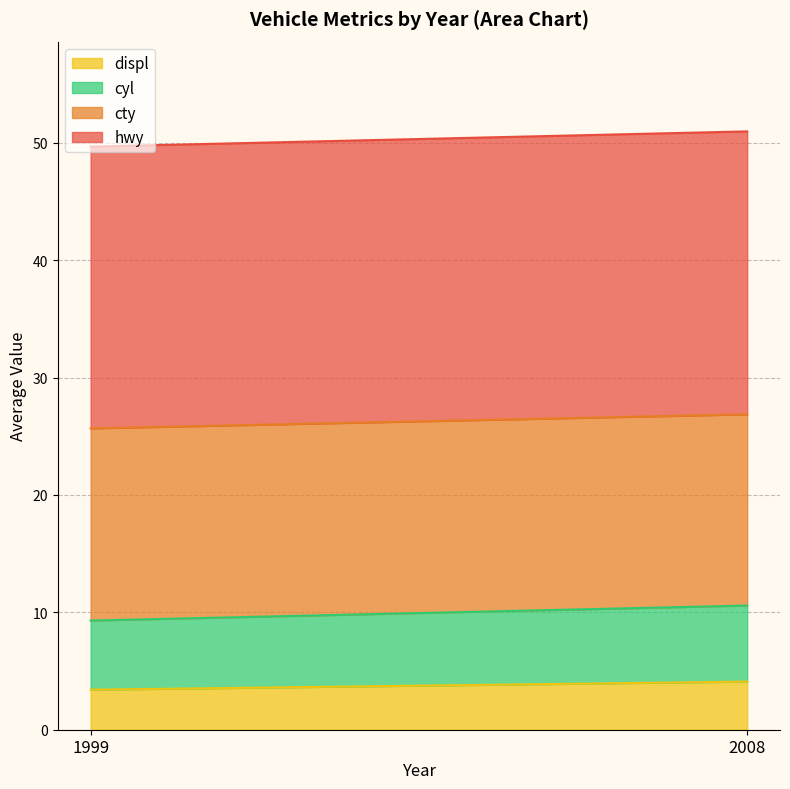

What is the lowest value of the displ series?

3.4